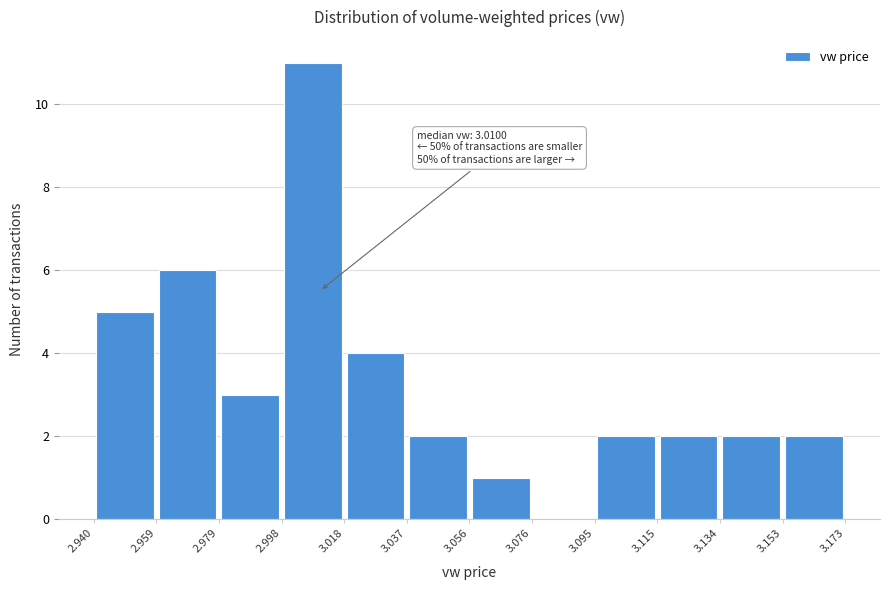

Over which range of the x-axis is the bar tallest?

2.998 to 3.018